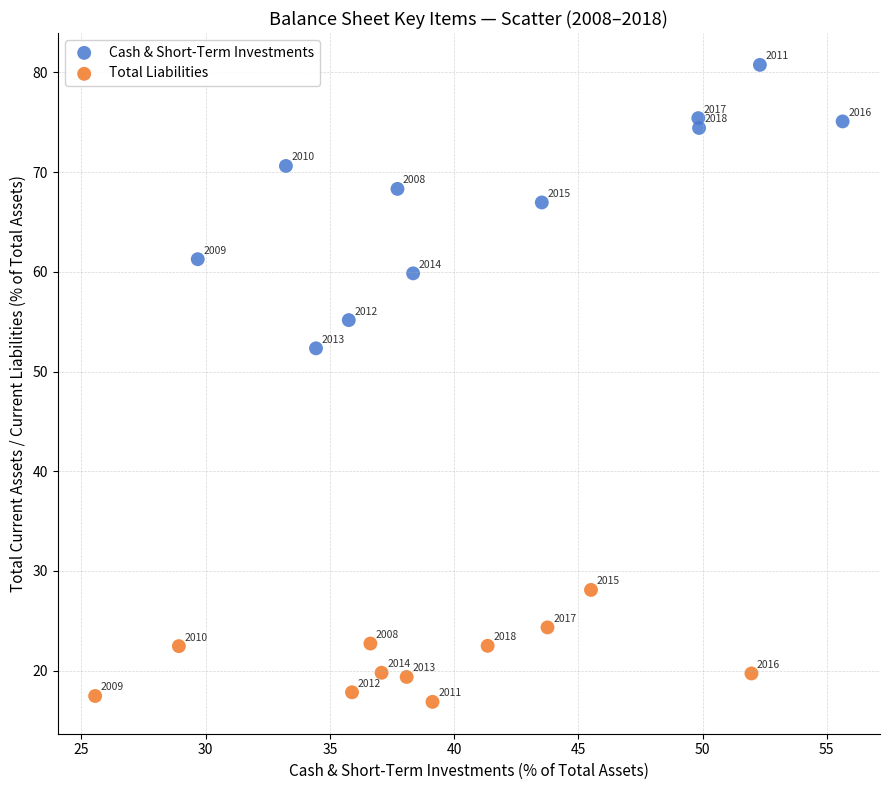

Which series reaches the maximum Y coordinate?

Cash & Short-Term Investments